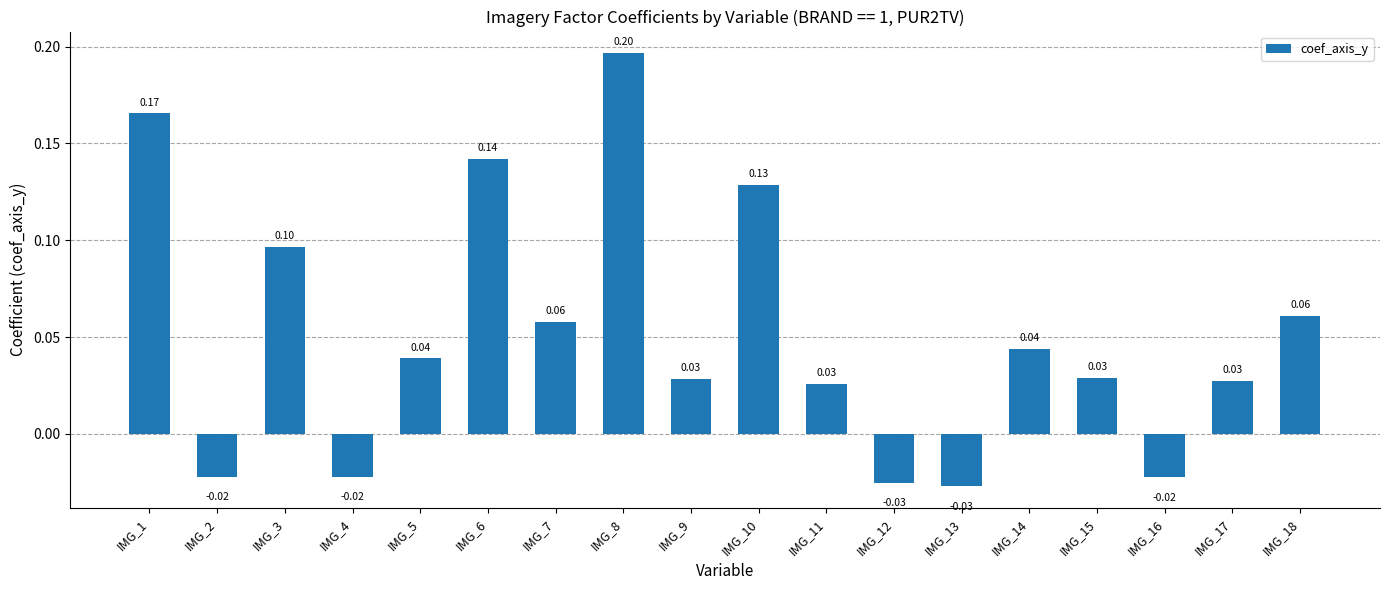

What is the change in value from IMG_11 to IMG_13?

-0.1